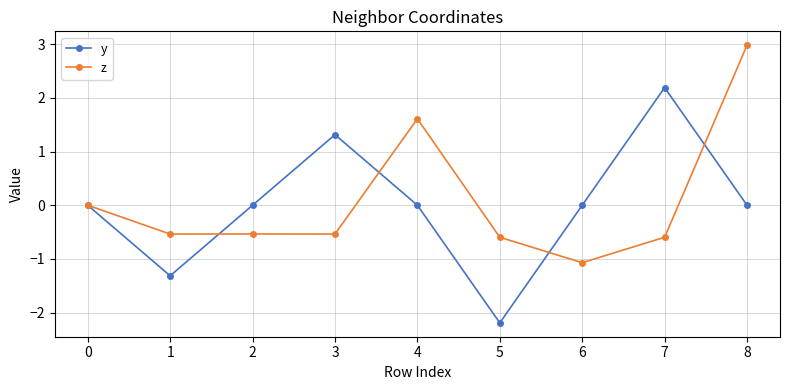

At which category is the sum across all series the highest?

8